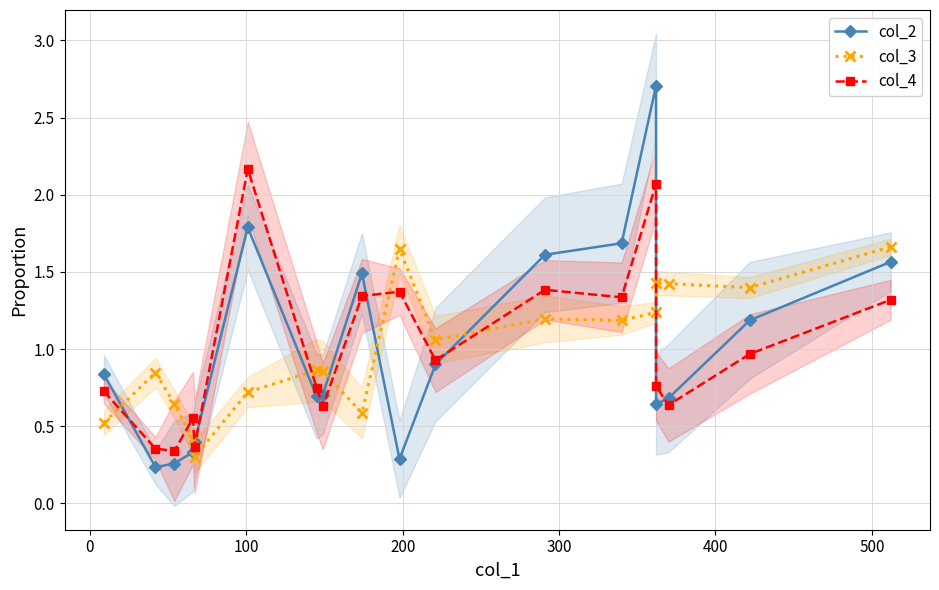

How many data points does each series have?

18